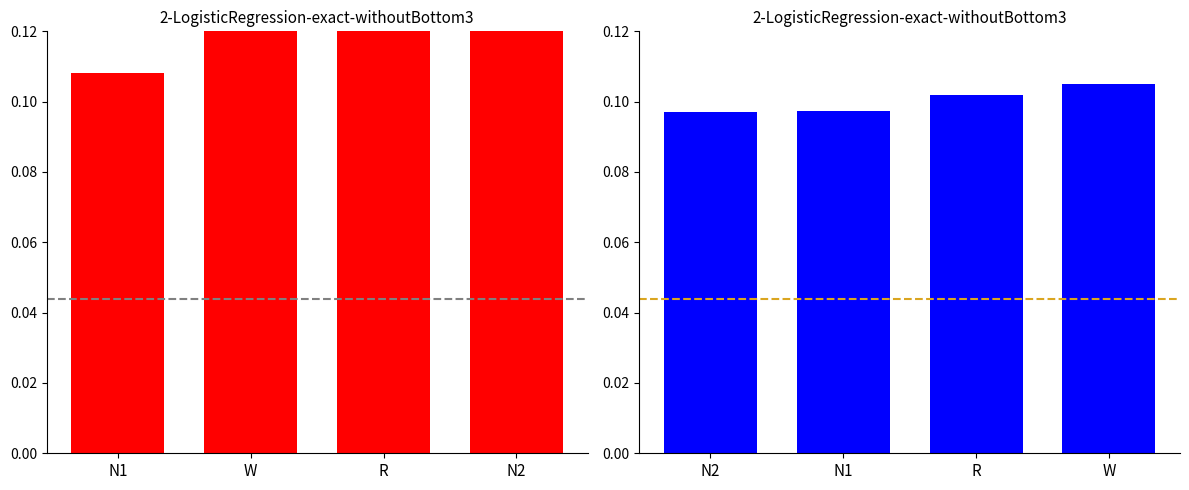

What is the smallest value displayed?

0.1